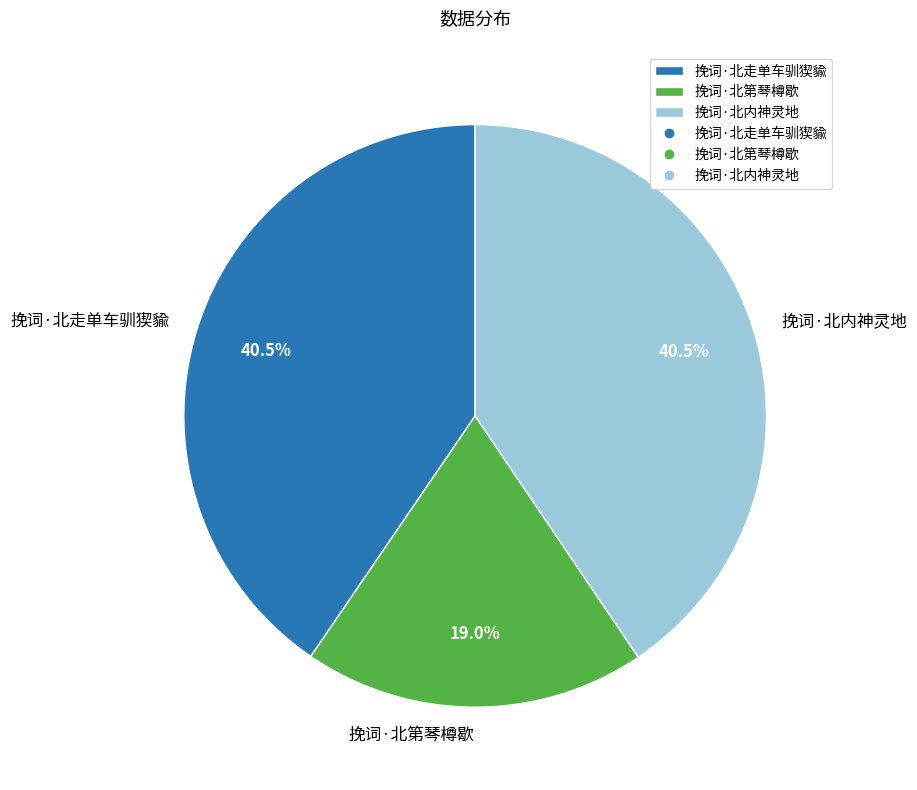

What is the smallest slice in the pie chart?

挽词·北第琴樽歇